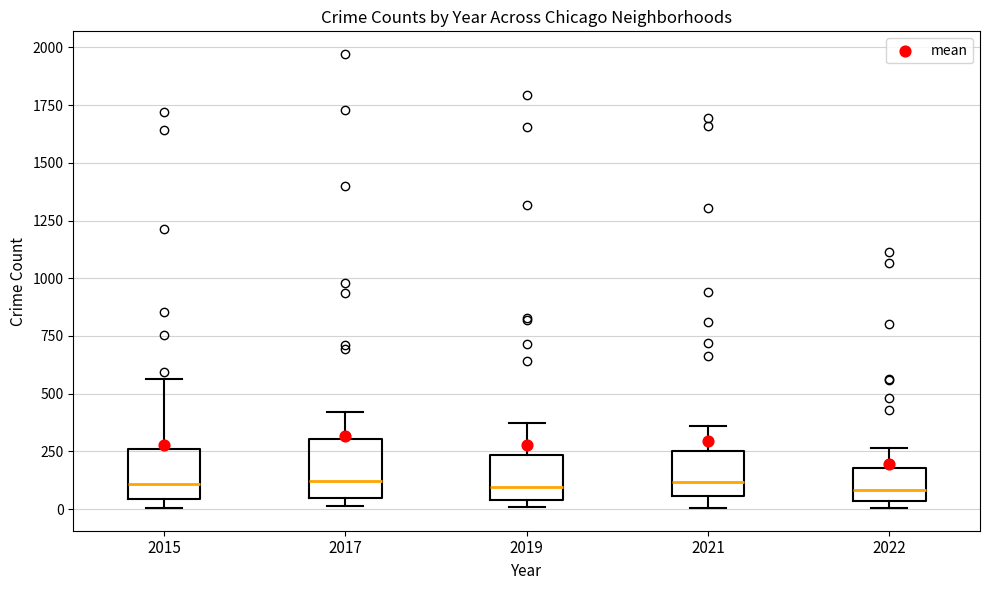

Where is the lower edge of the box at x = 2022 on the y-axis? The values are not printed on the chart, so give them approximately, as read against the axis.

50